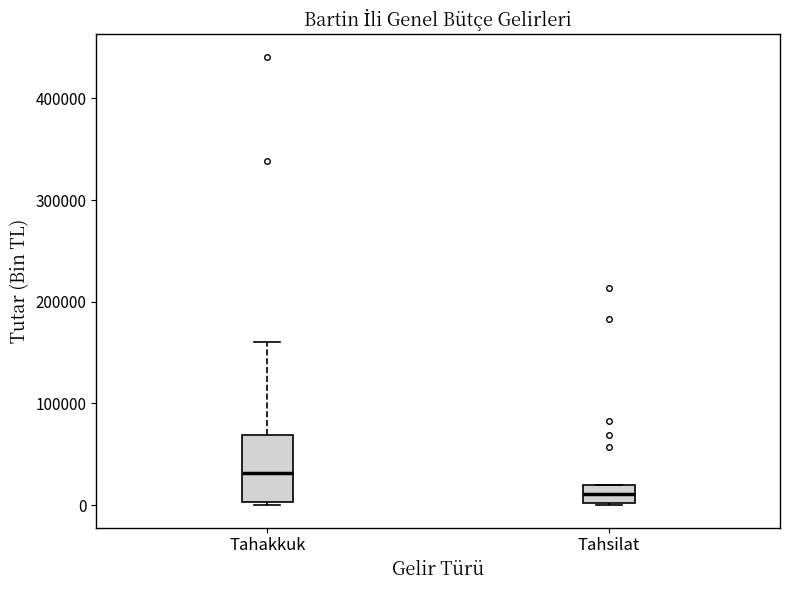

Which box is the tallest, from its lower edge to its upper edge?

Tahakkuk